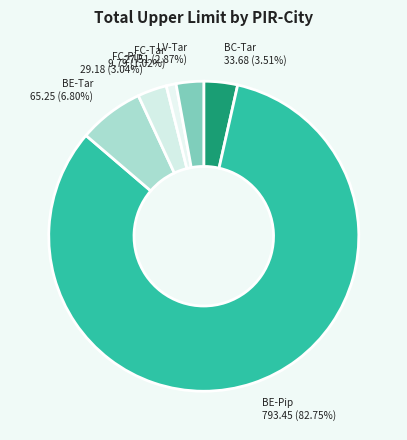

How many slices are in this pie chart?

6